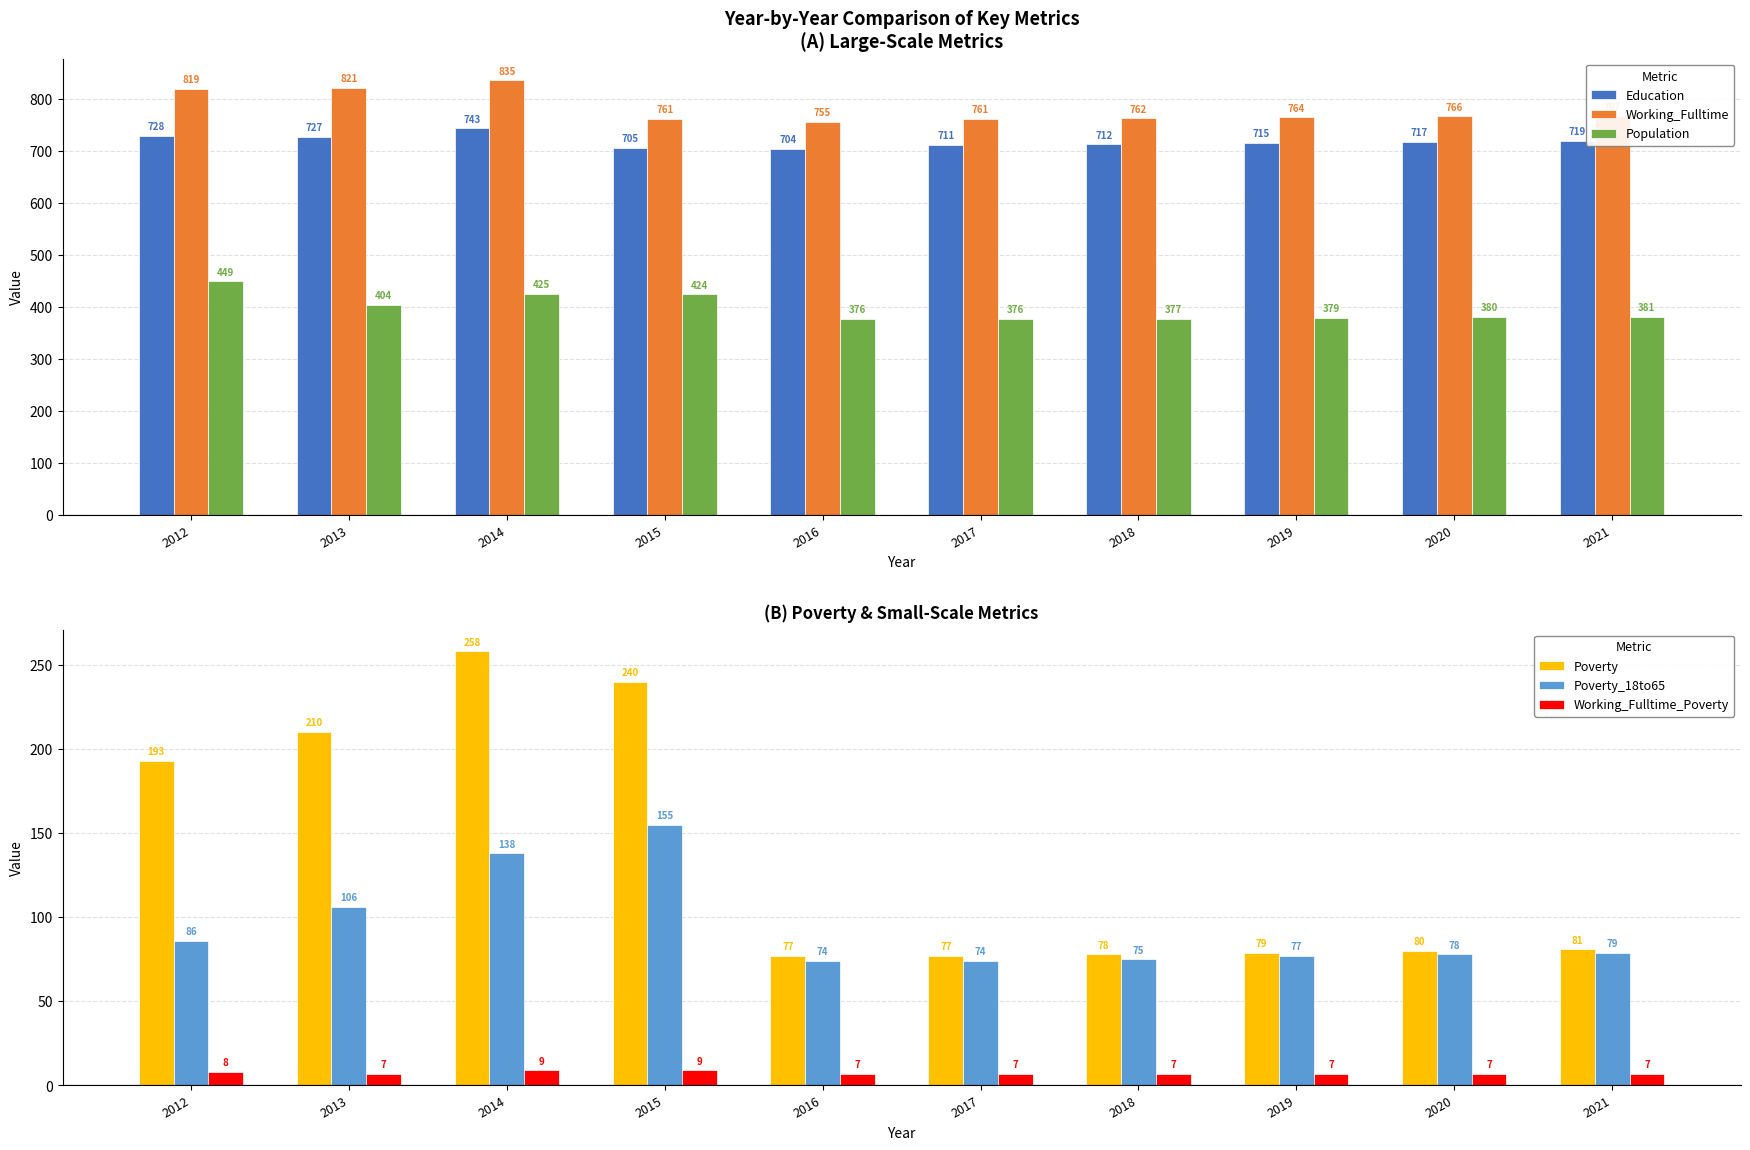

The value of Population at 2021 is 381. True or false?

True